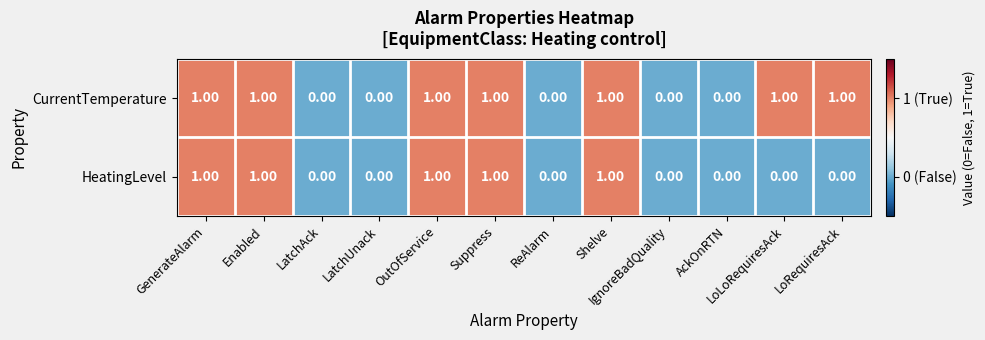

Rank the series by their average value, from lowest to highest.

HeatingLevel, CurrentTemperature